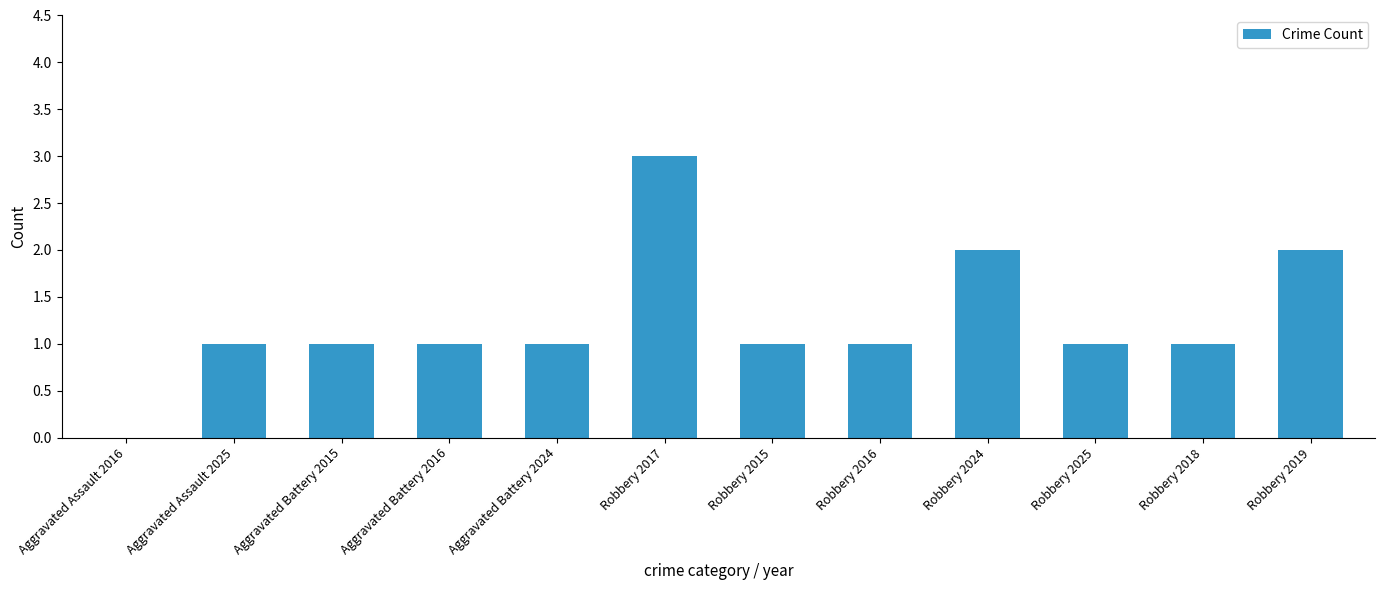

What is the sum of the values at Robbery 2018 and Aggravated Assault 2016?

1